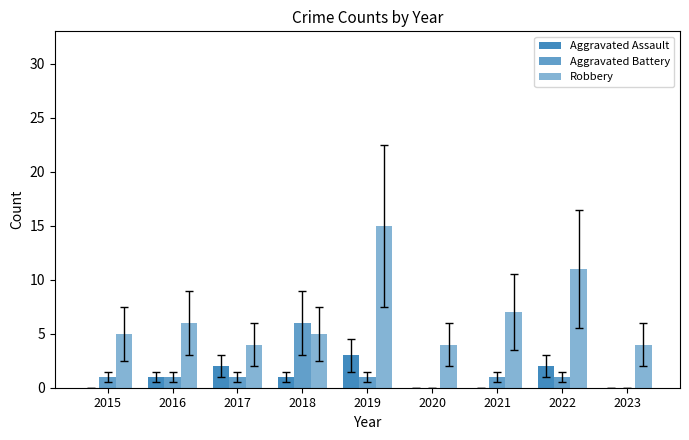

Which series changed the most between 2016 and 2019?

Robbery